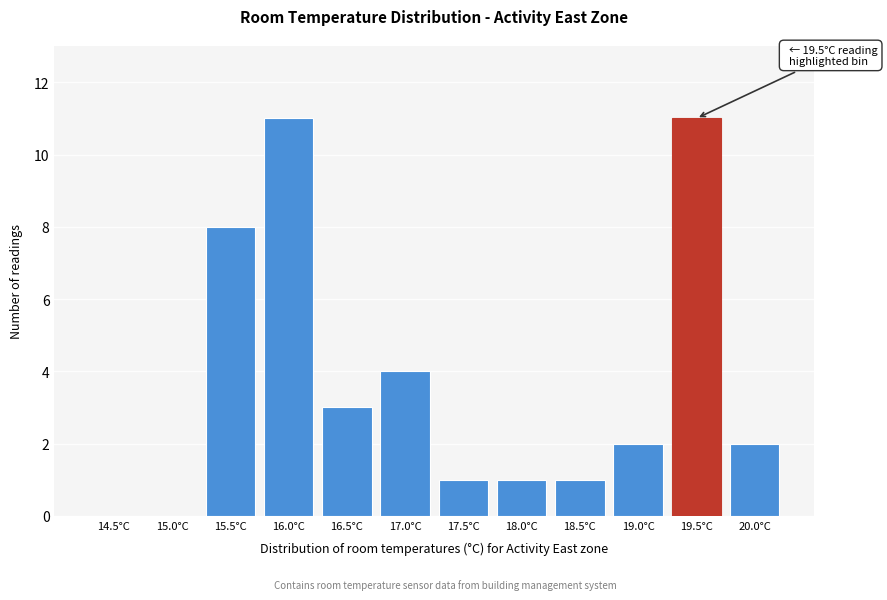

Reading left to right, list all the values displayed in this chart.

14.5°C=0	15.0°C=0	15.5°C=8	16.0°C=11	16.5°C=3	17.0°C=4	17.5°C=1	18.0°C=1	18.5°C=1	19.0°C=2	19.5°C=11	20.0°C=2